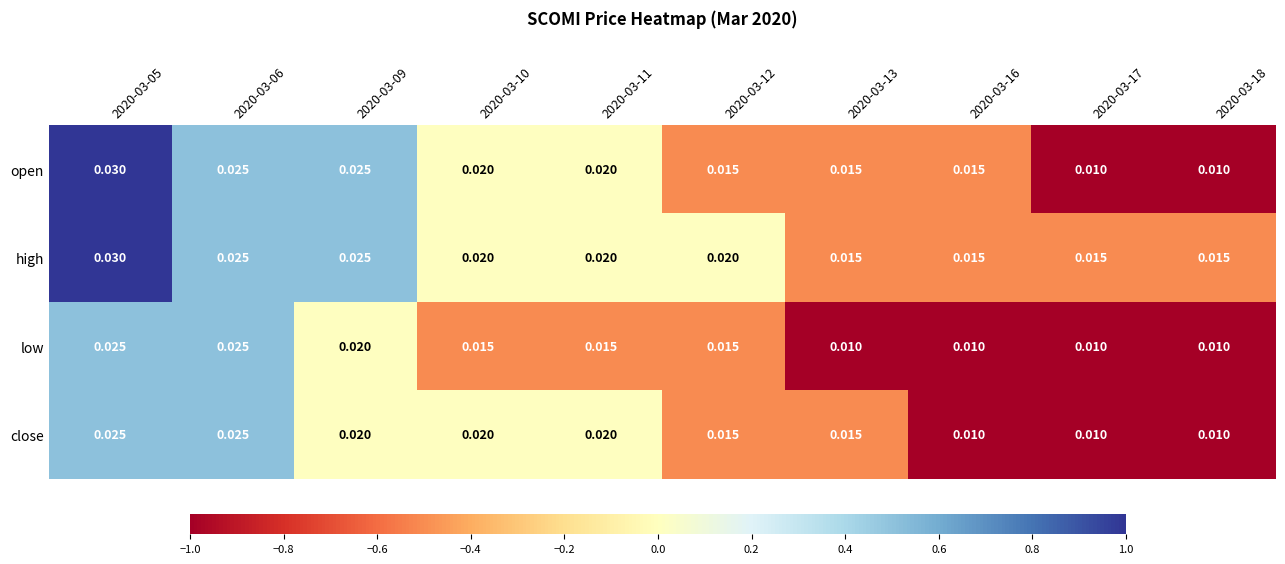

Which series has the largest range (max minus min)?

open